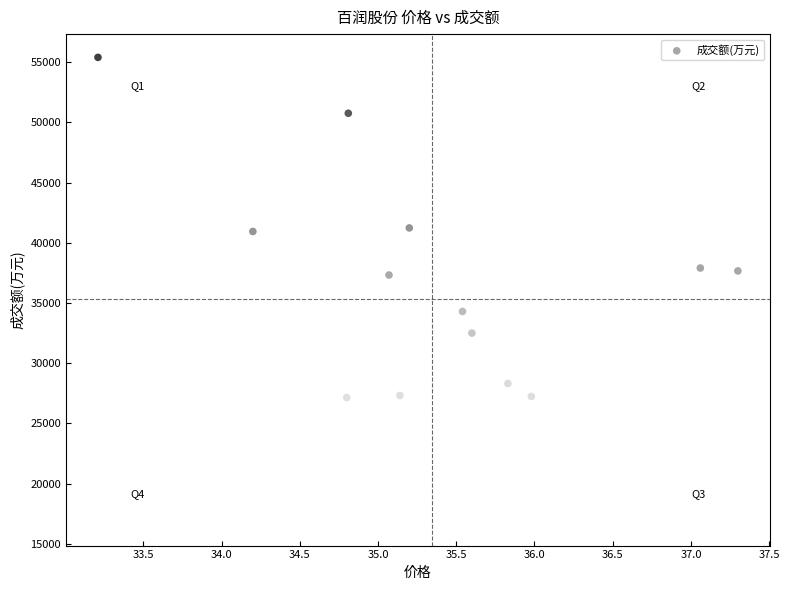

What is the range of Y values (max minus min)?

38616